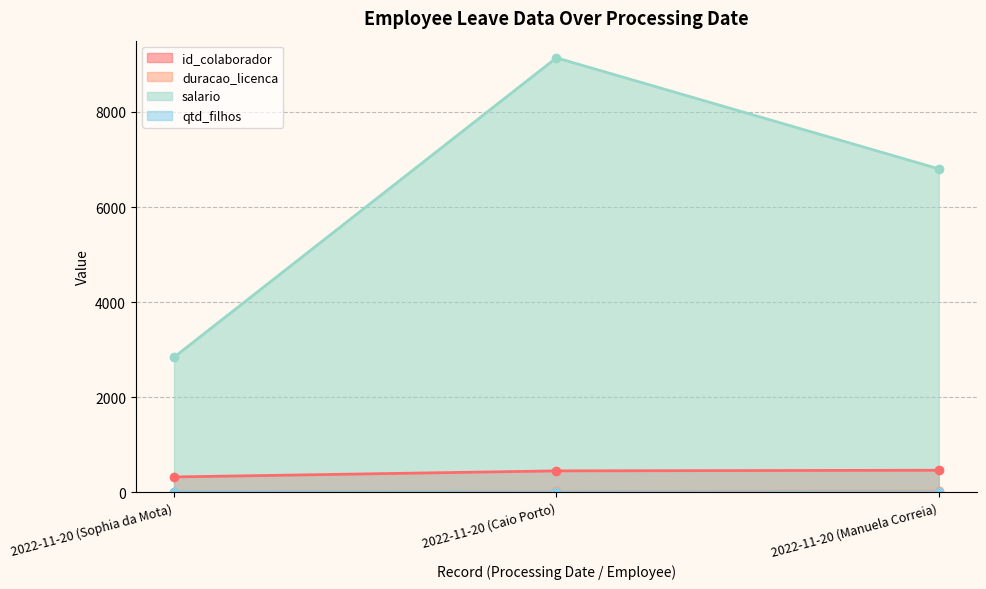

The qtd_filhos series shows 0.5 at 2022-11-20 (Caio Porto). True or false?

False